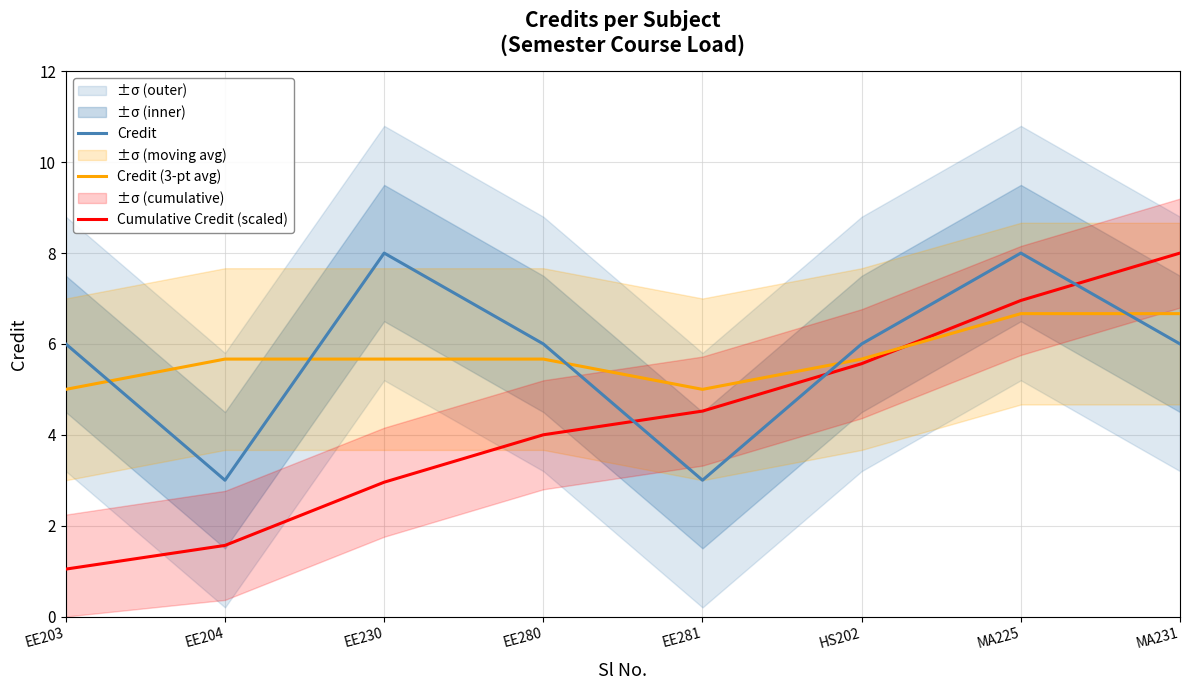

Is the value of Credit (3-pt avg) at EE281 greater than the value of Cumulative Credit (scaled) at EE280?

Yes